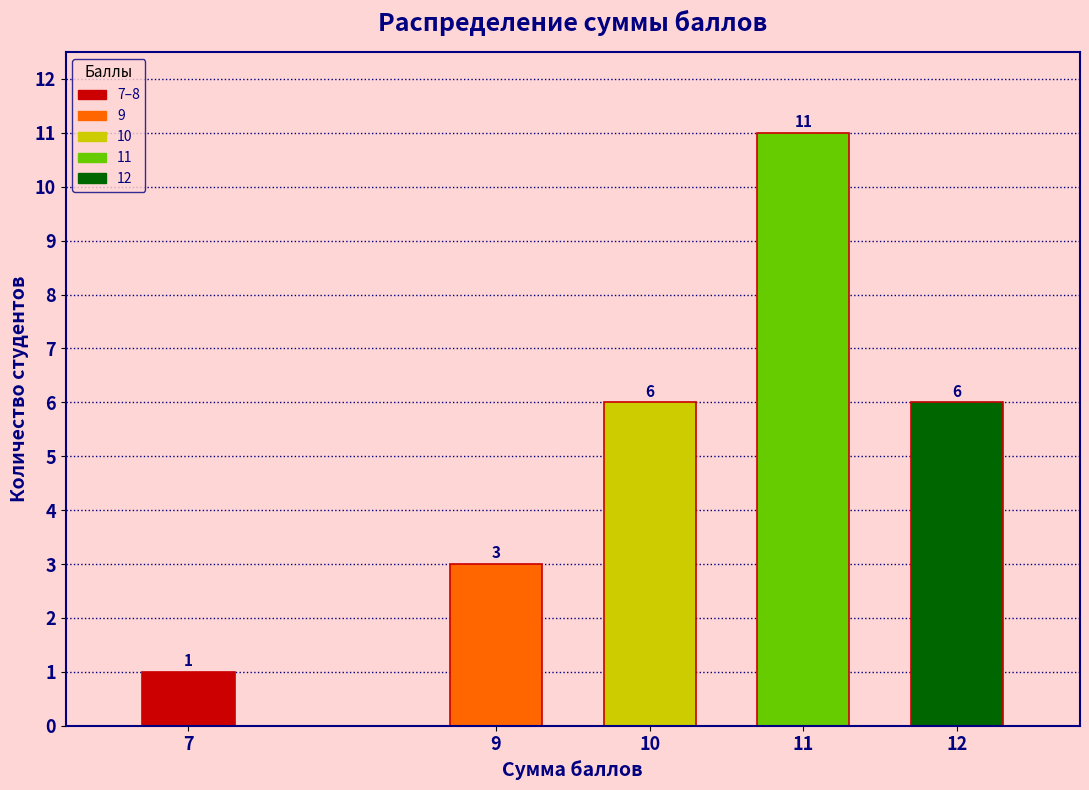

Reading left to right, list all the values displayed in this chart.

7=1	9=3	10=6	11=11	12=6